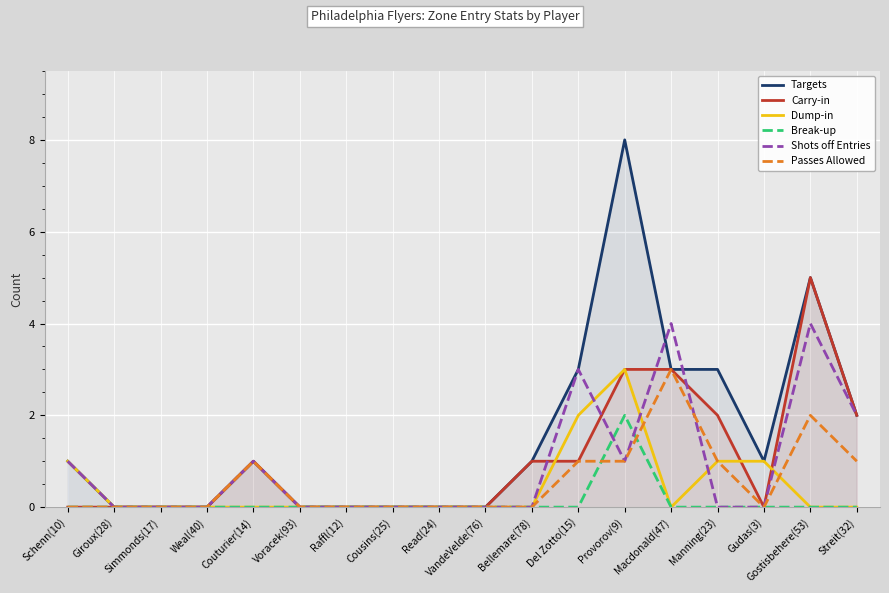

In Passes Allowed, how many points are higher than both neighbors (excluding endpoints)?

3